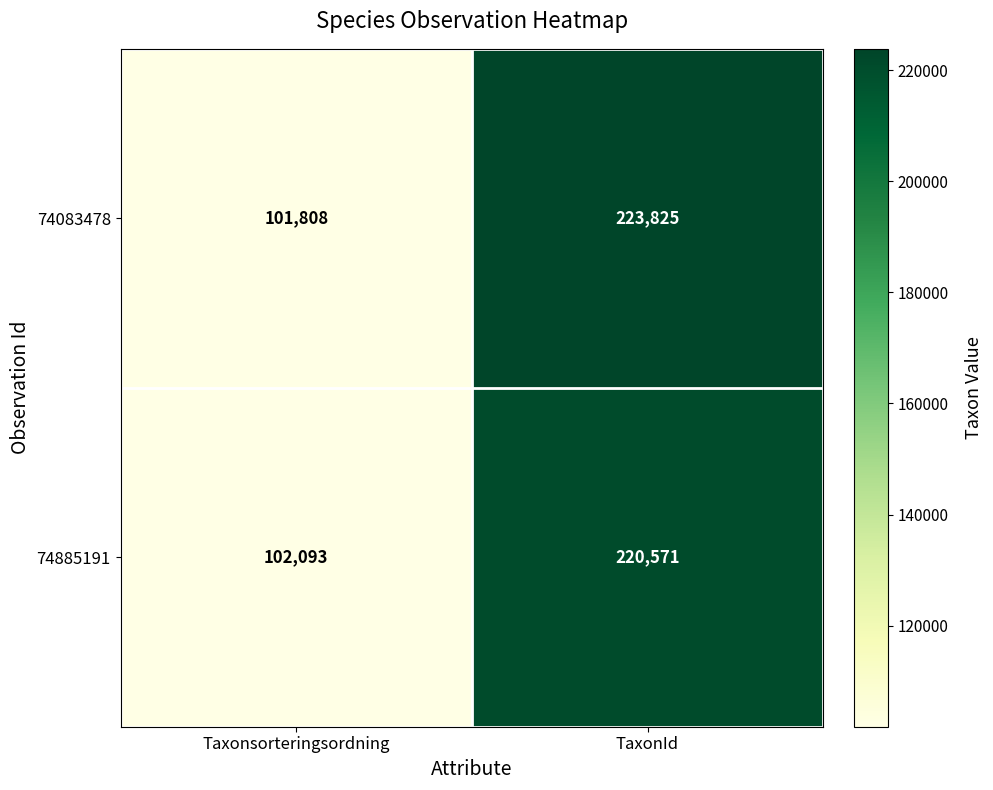

What is the lowest value of the 74083478 series?

101808